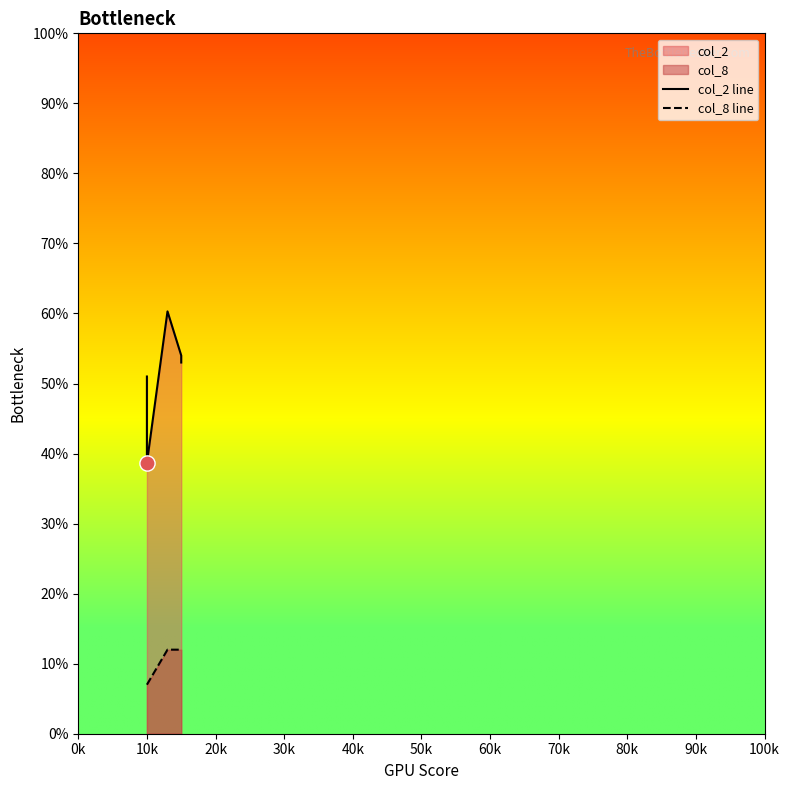

At how many categories does at least one series exceed 48?

4